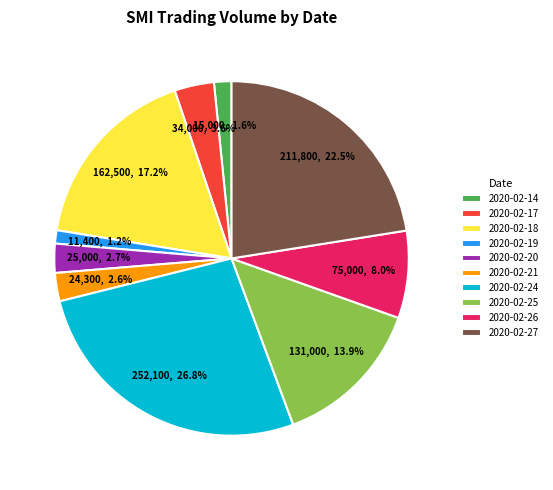

What is the largest slice in the pie chart?

2020-02-24